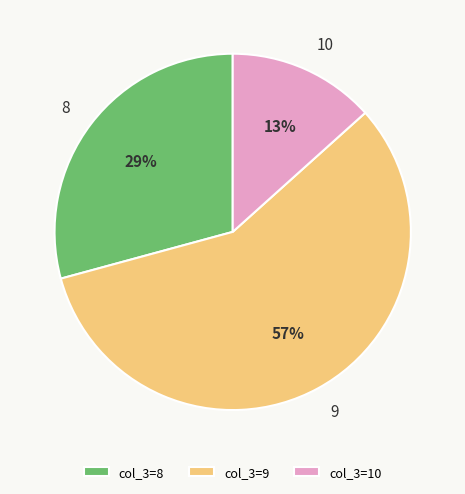

True or false: 9 accounts for 42% of the total.

False